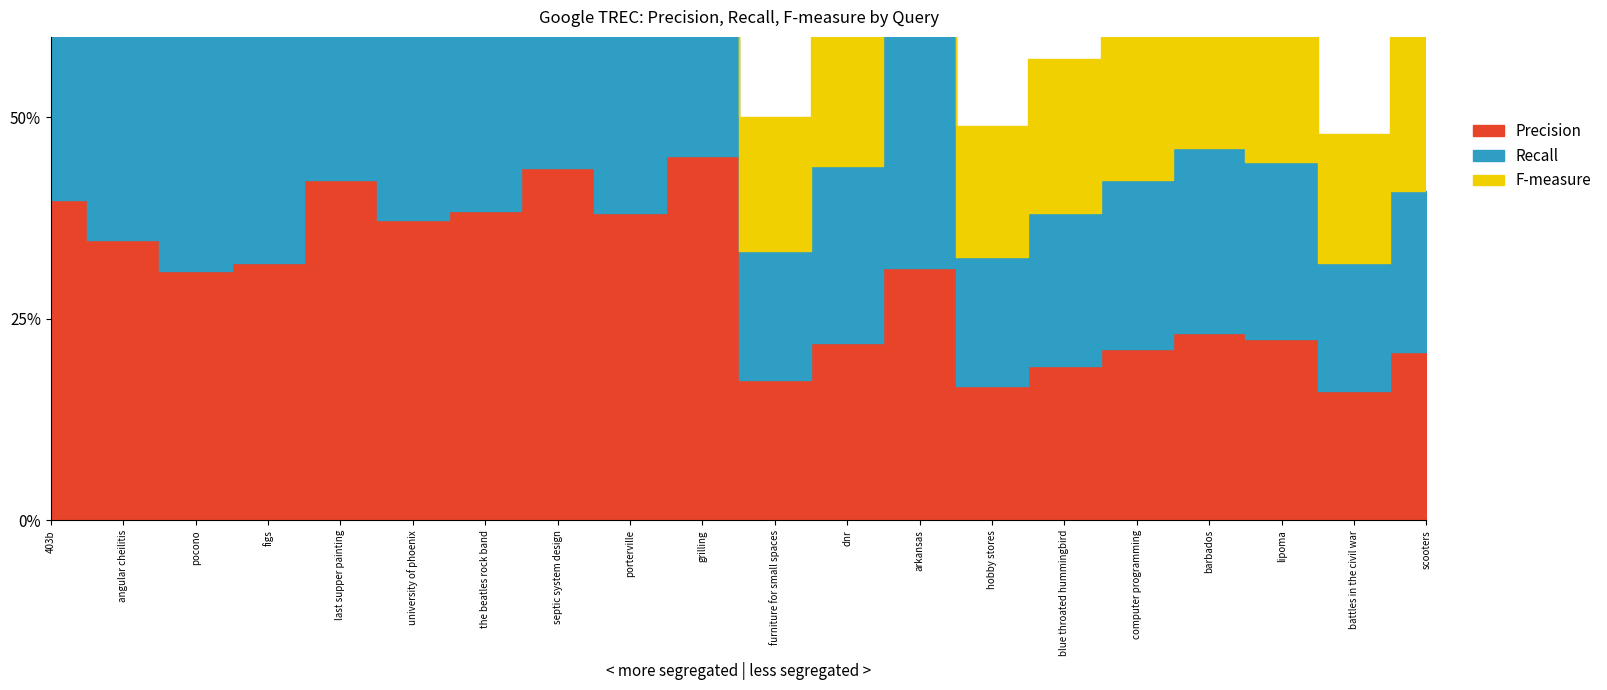

What position from the right is lipoma?

3